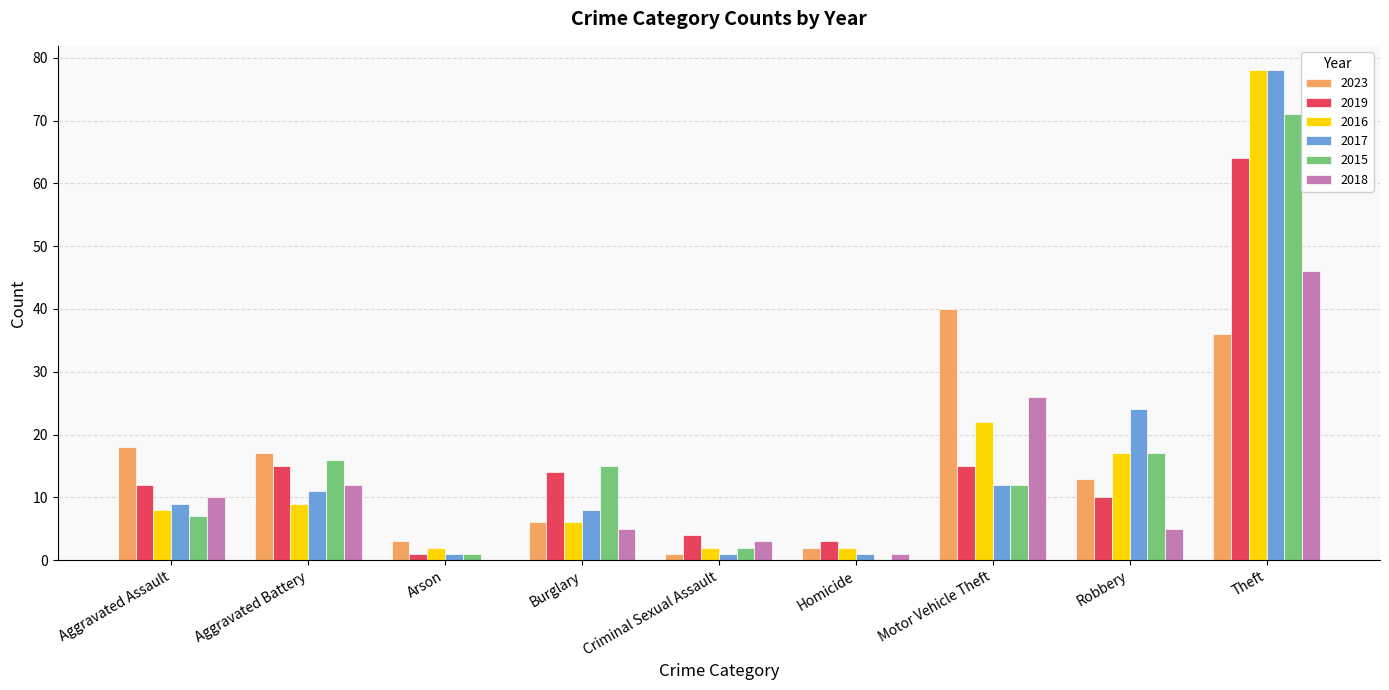

Are the bars grouped side by side (vs. stacked)?

Yes